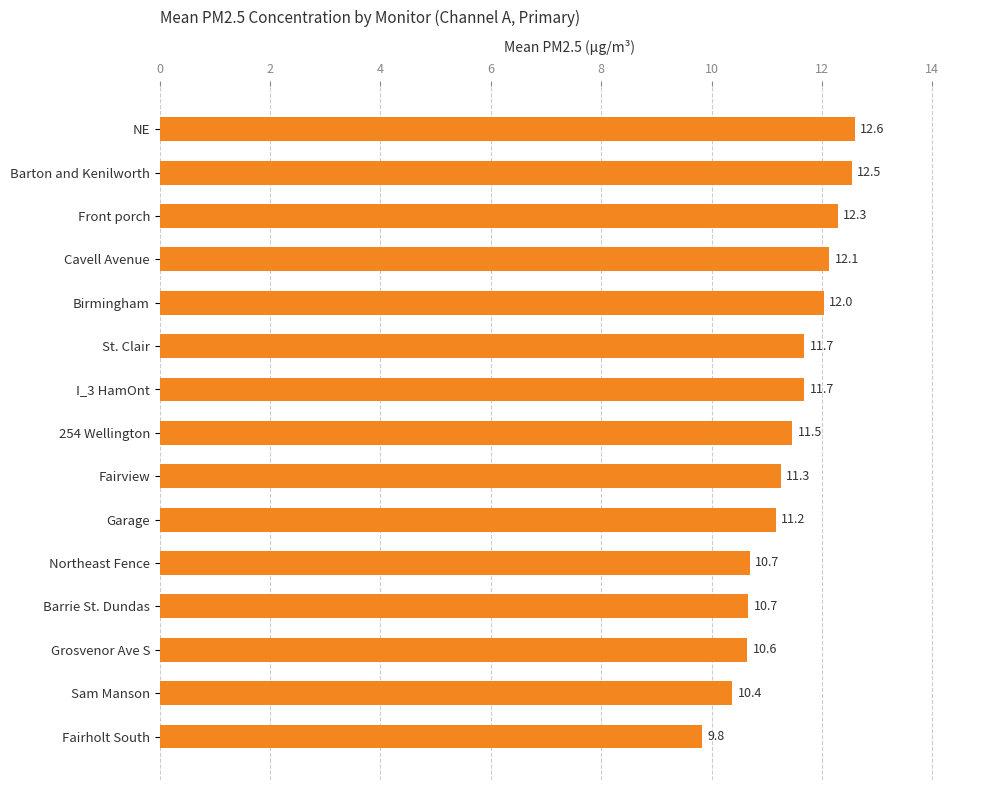

Reading top to bottom, list all the values displayed in this chart.

NE=12.6	Barton and Kenilworth=12.5	Front porch=12.3	Cavell Avenue=12.1	Birmingham=12.0	St. Clair=11.7	I_3 HamOnt=11.7	254 Wellington=11.5	Fairview=11.3	Garage=11.2	Northeast Fence=10.7	Barrie St. Dundas=10.7	Grosvenor Ave S=10.6	Sam Manson=10.4	Fairholt South=9.8